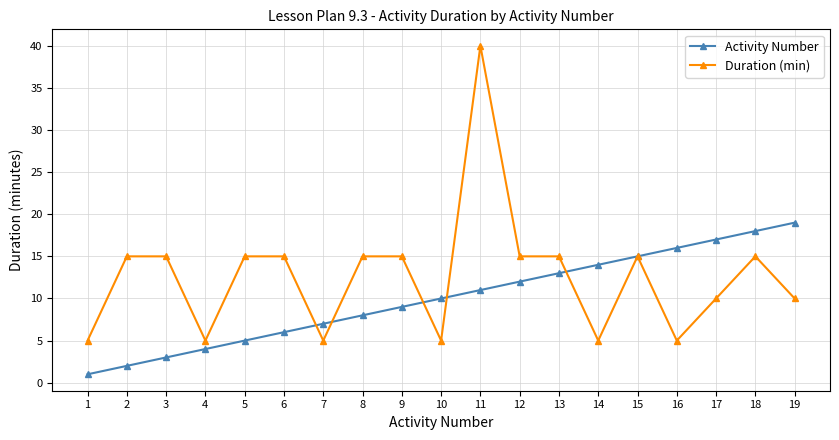

Which series has the widest spread of values?

Duration (min)